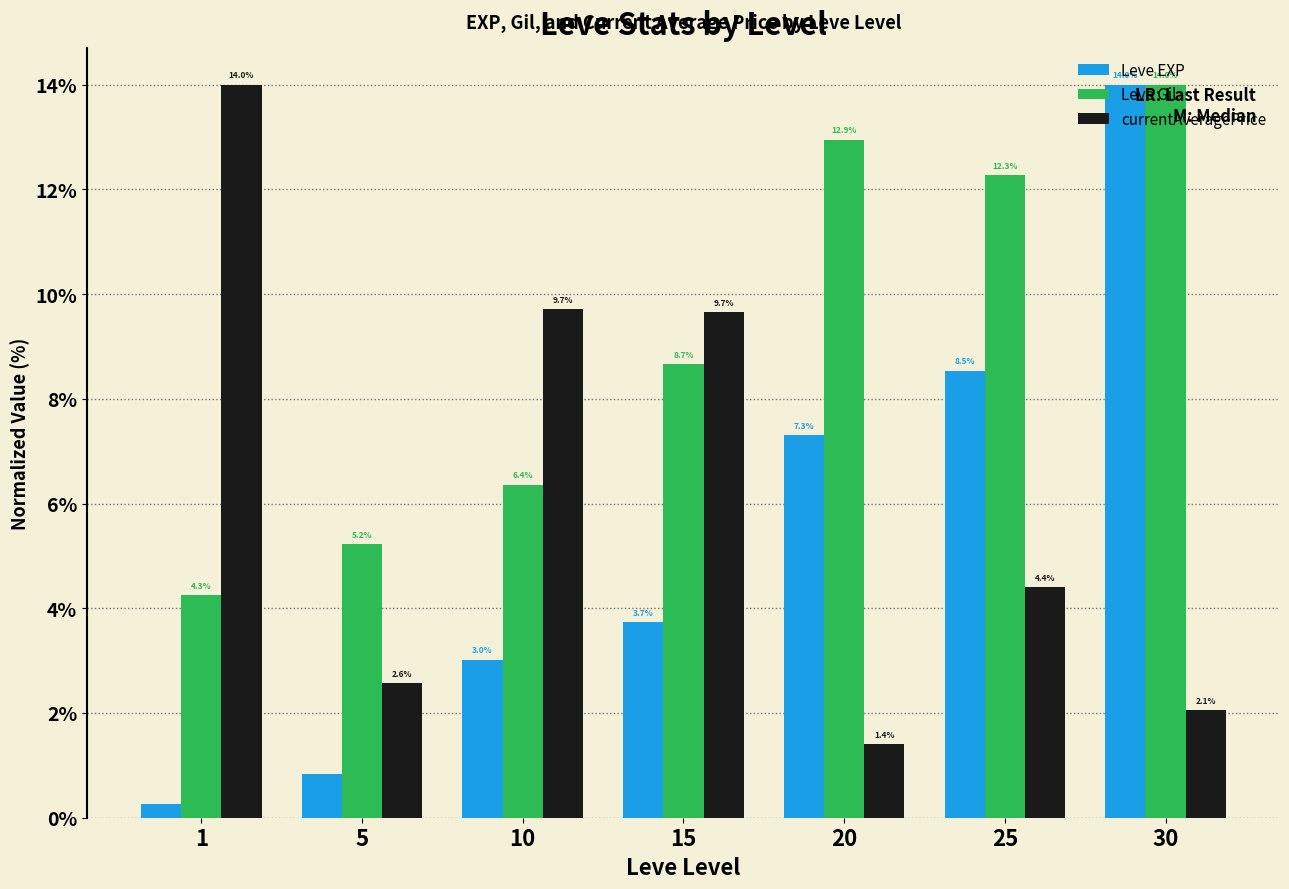

True or false: Leve Gil has a value of 19.4 at 20.

False